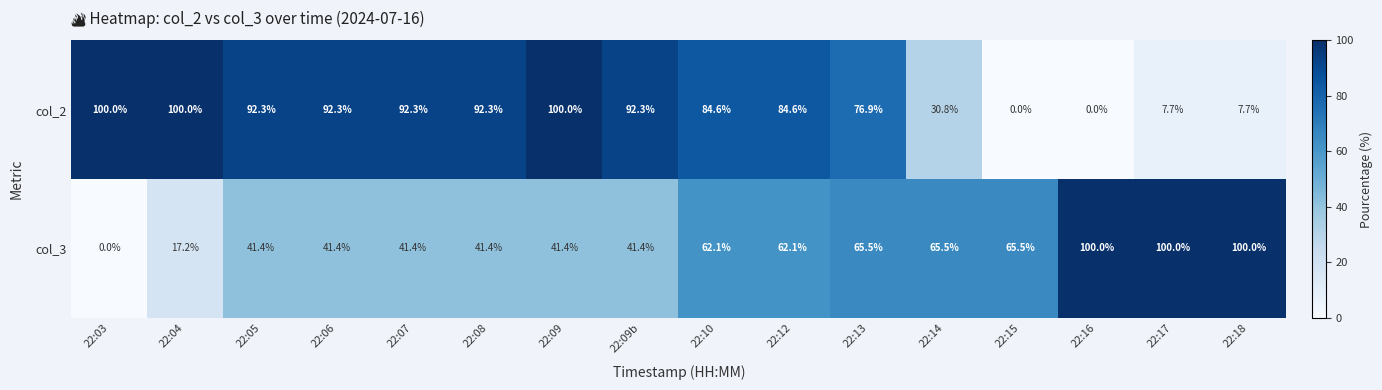

How many data points in col_3 are above 62?

8